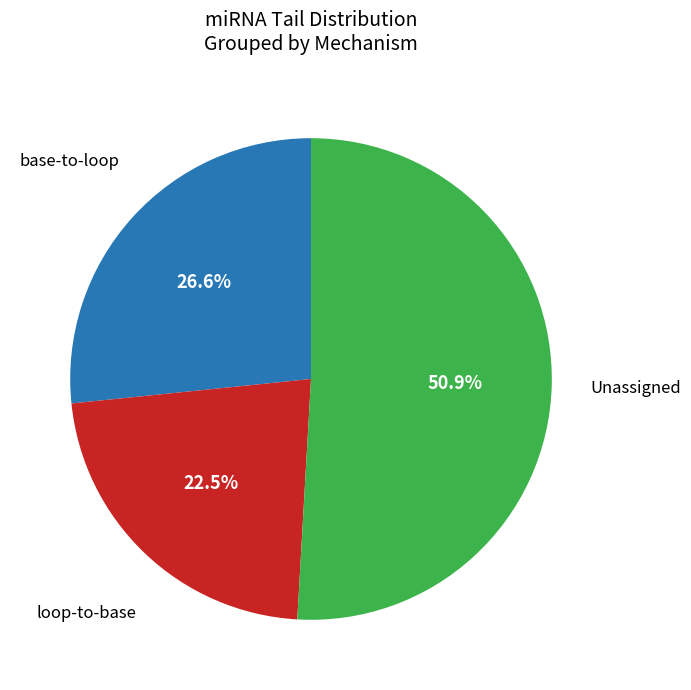

To the nearest percent, what is the difference between the largest and smallest slice percentages?

28%